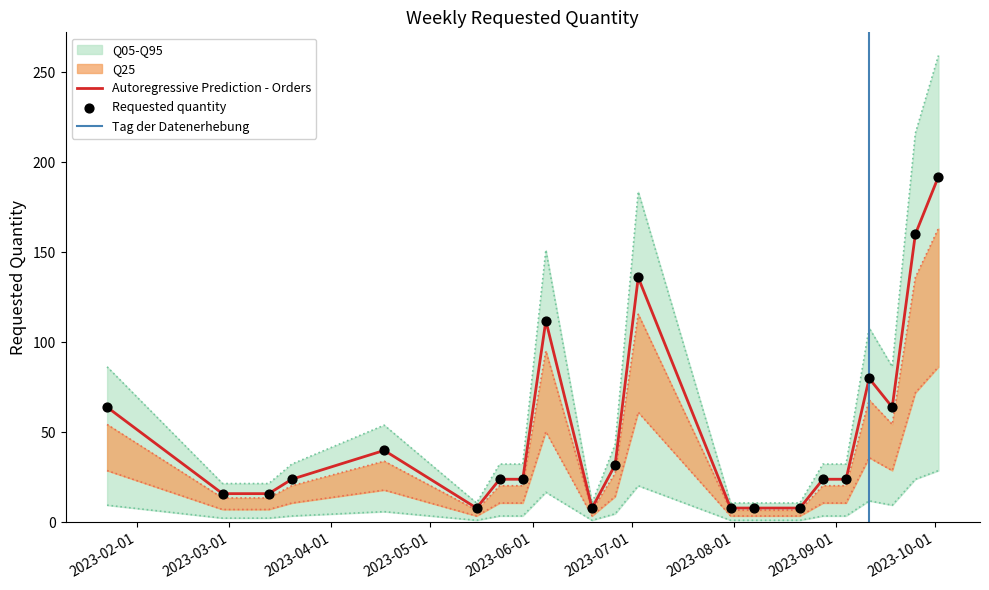

What is the ratio of the value at 2023-04-17 to the value at 2023-07-03?

0.3